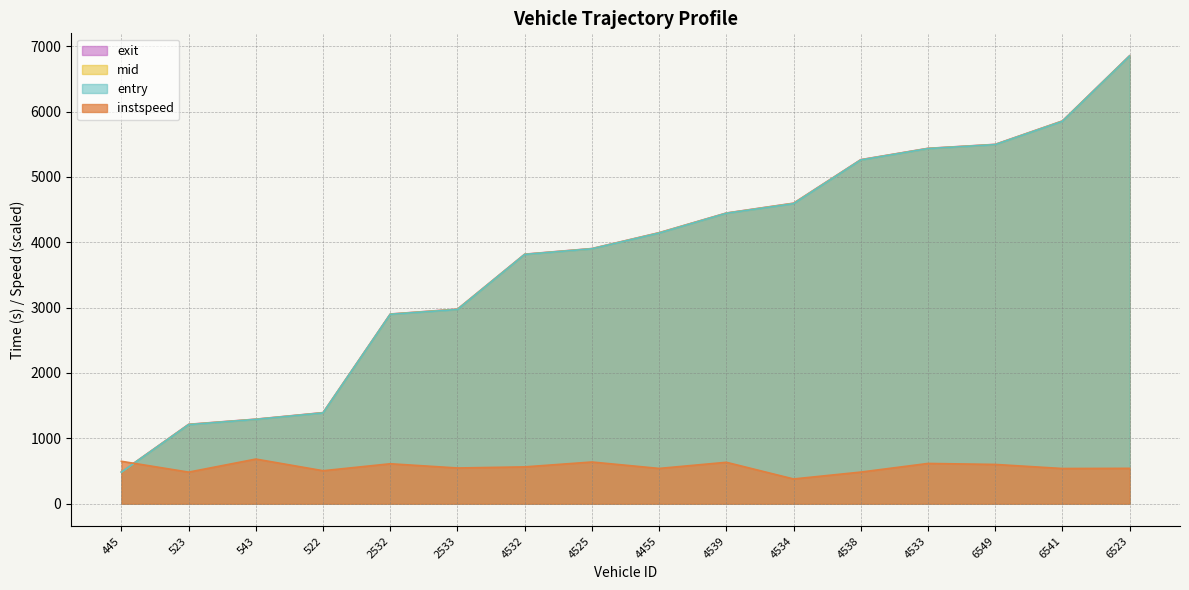

The value of exit at 4455 is 4147.5. True or false?

True